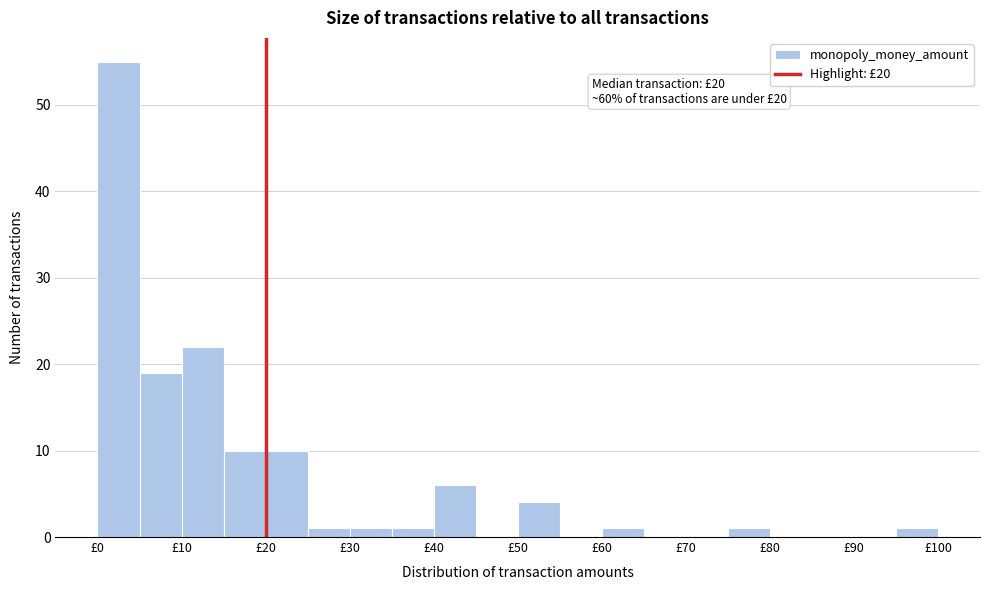

Over which range of the x-axis is the bar tallest?

0 to 5